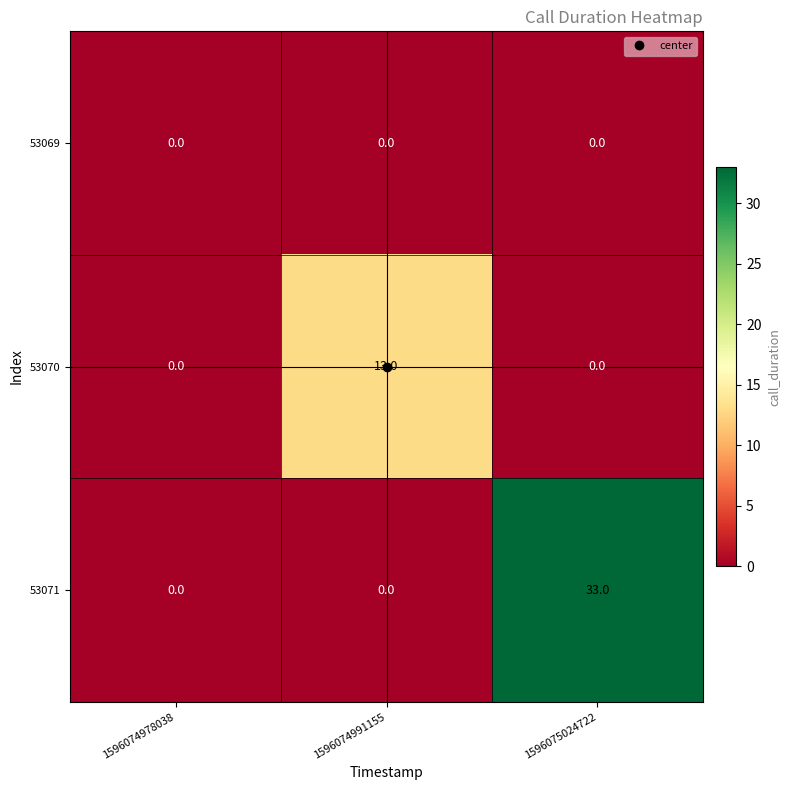

What is the maximum value for 53070?

13